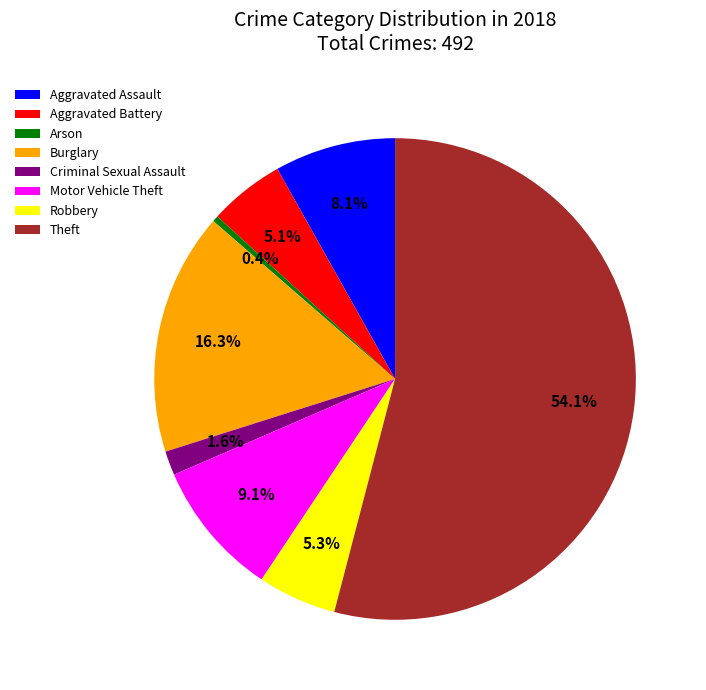

To the nearest percent, what is the difference between the largest and smallest slice percentages?

54%